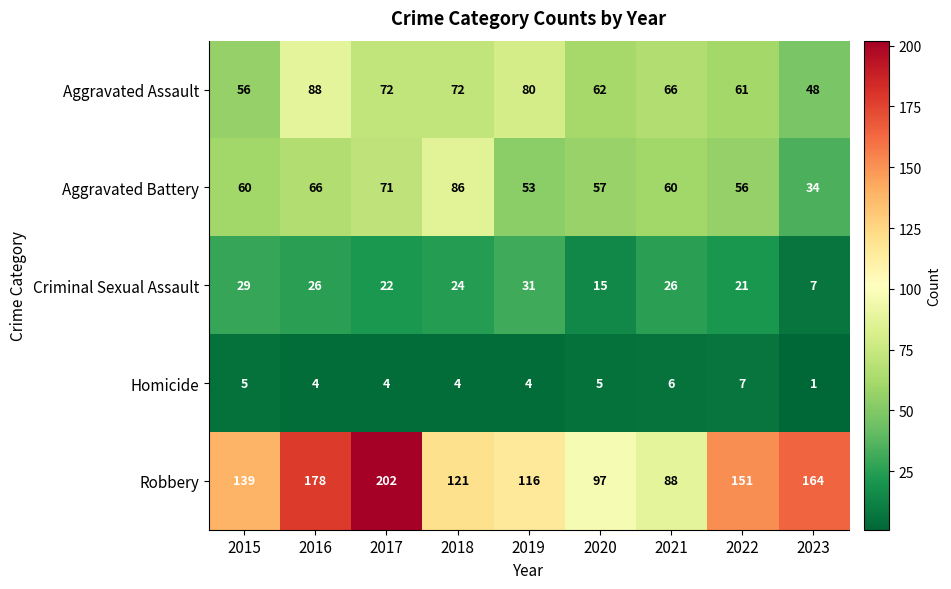

At which category is the sum across all series the highest?

2017